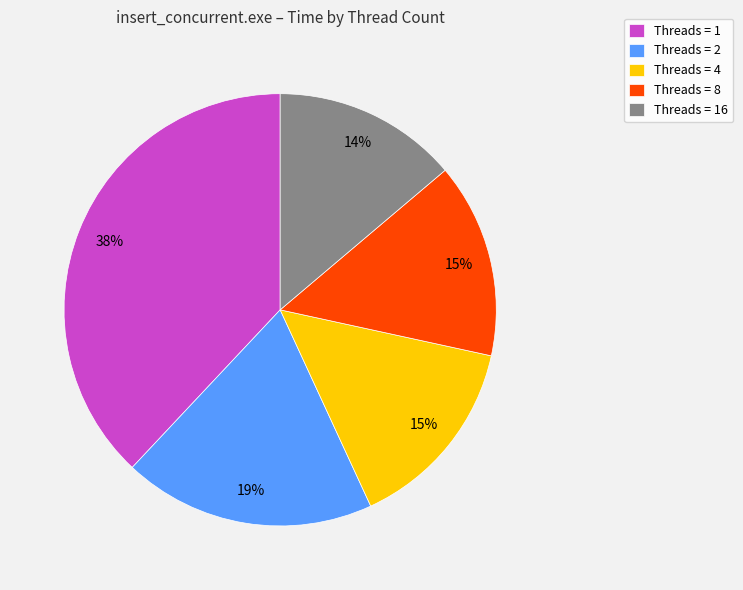

What is the smallest slice in the pie chart?

Threads = 16